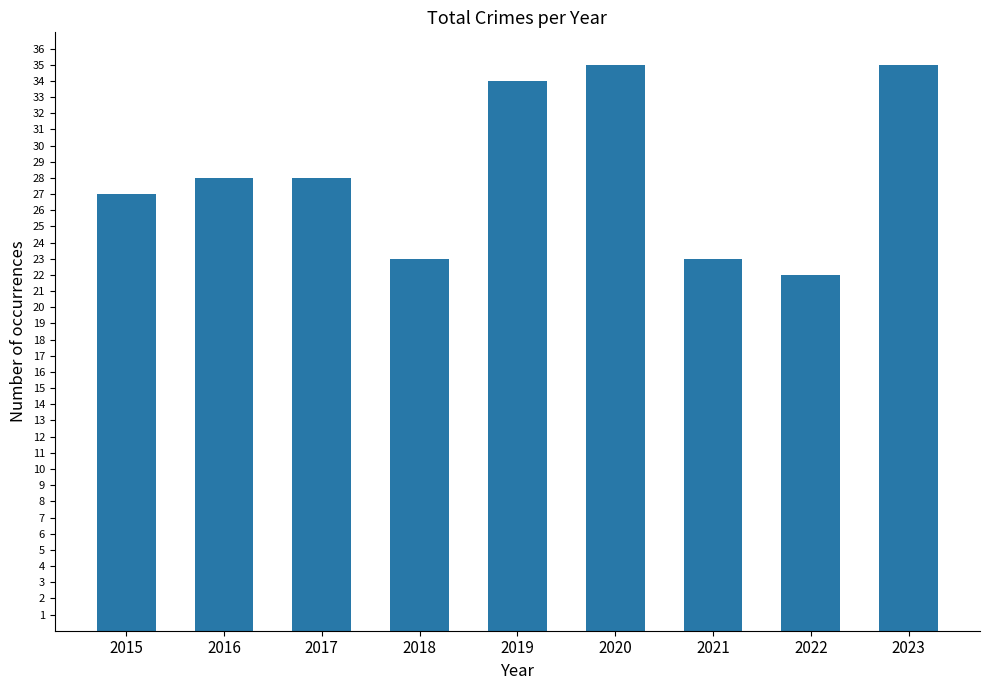

How many bars are there in total?

9